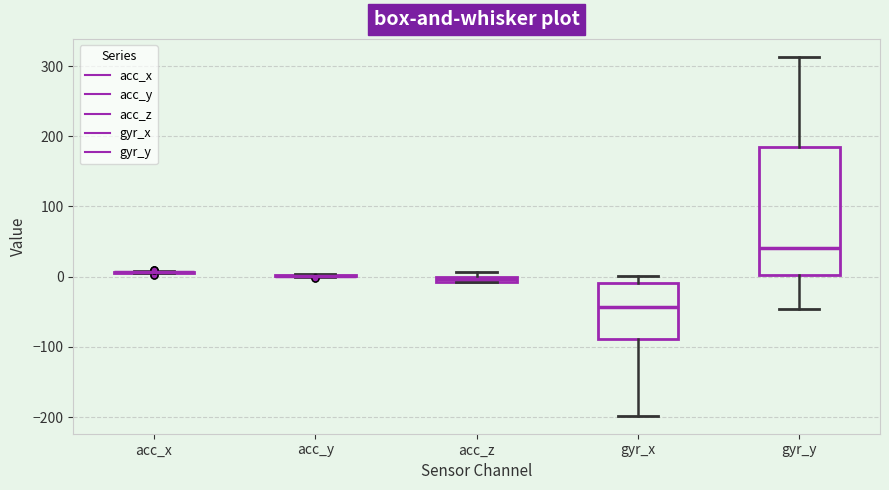

Where does the upper whisker of the box for gyr_y end on the y-axis? The values are not printed on the chart, so give them approximately, as read against the axis.

310